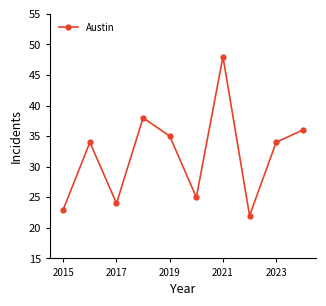

What is the maximum value shown in the chart?

48